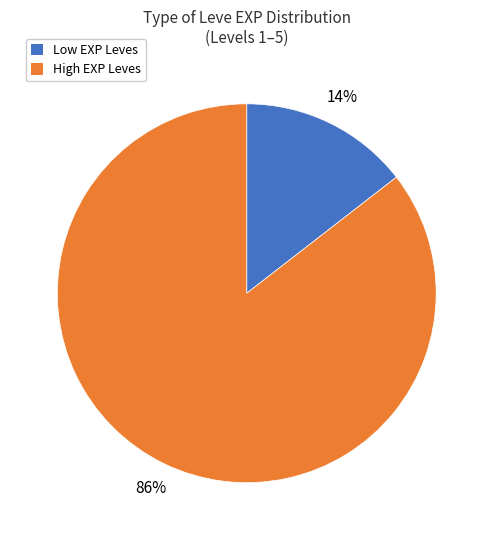

To the nearest percent, what is the average slice percentage?

50%